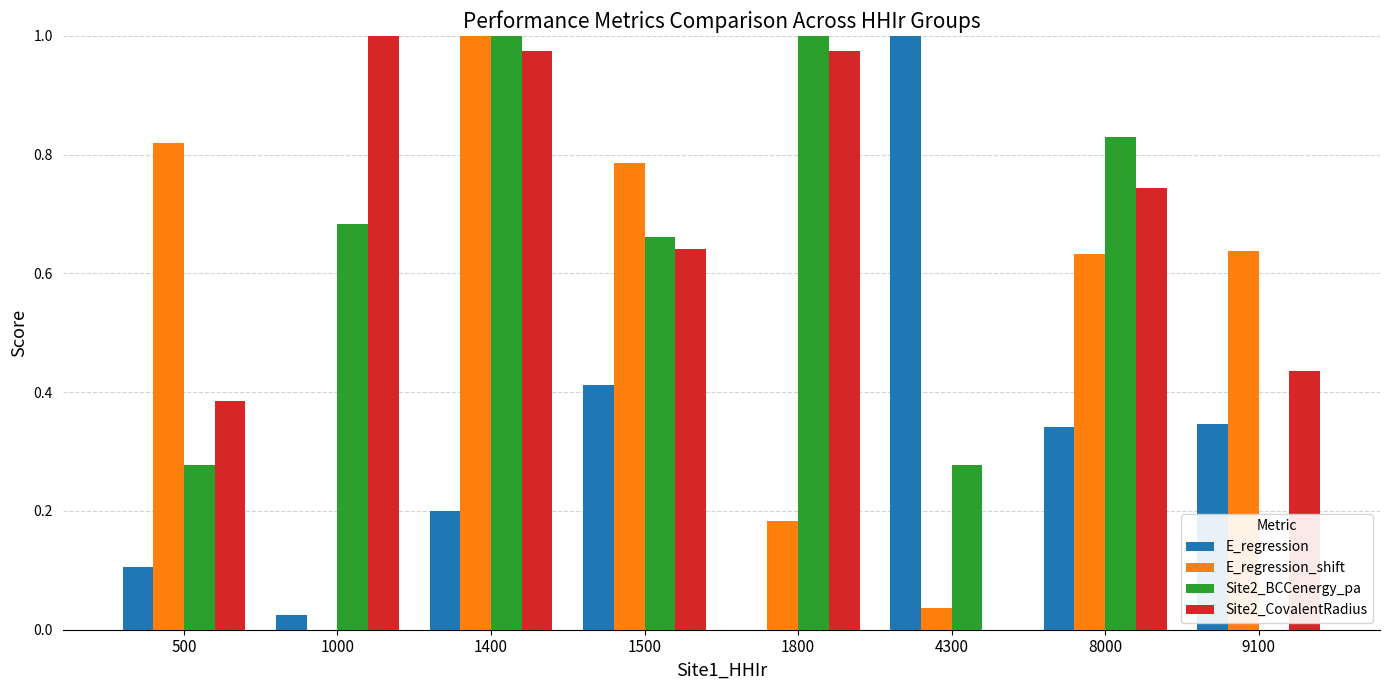

What is the sum of the Site2_BCCenergy_pa values at 8000 and 1500?

1.5